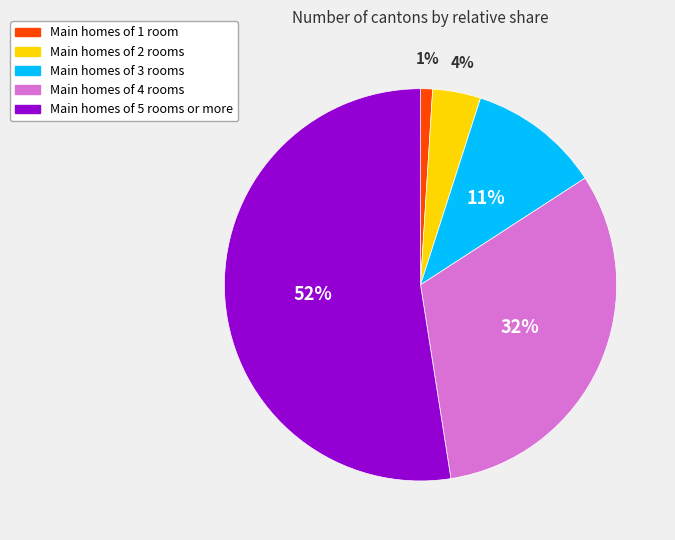

Is there any slice that represents more than half of the pie?

Yes